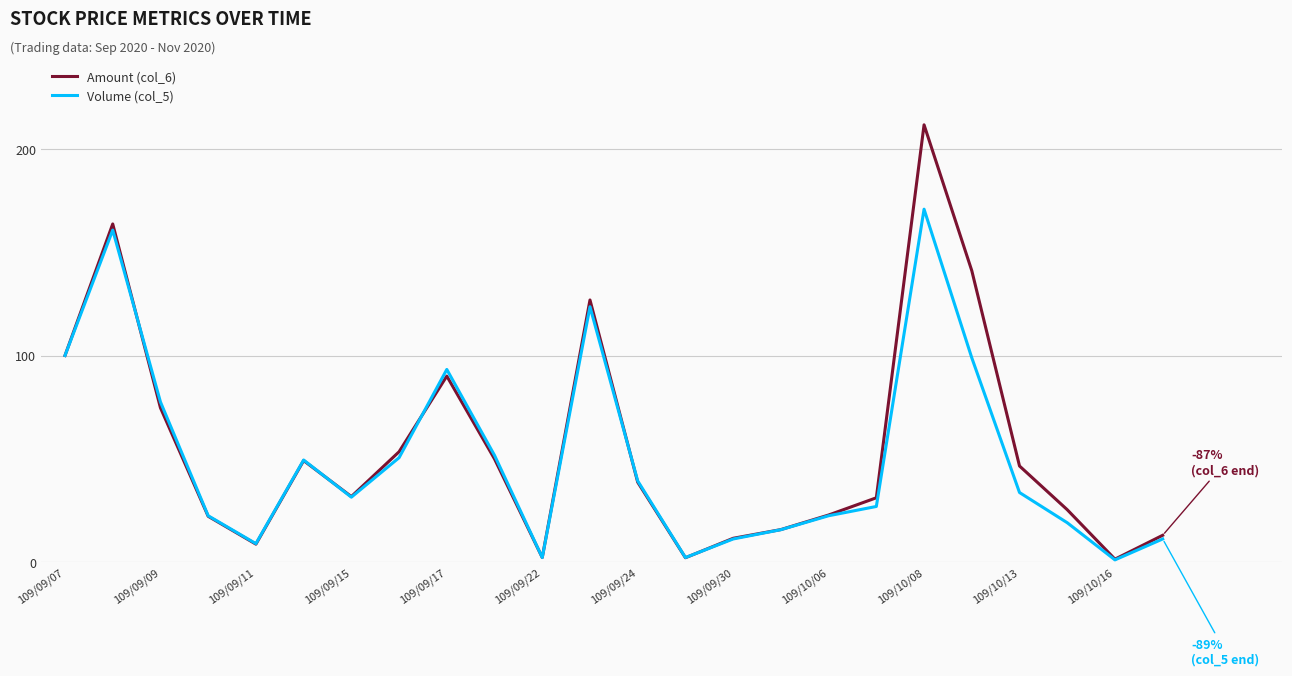

What is the greatest value displayed?

211.6